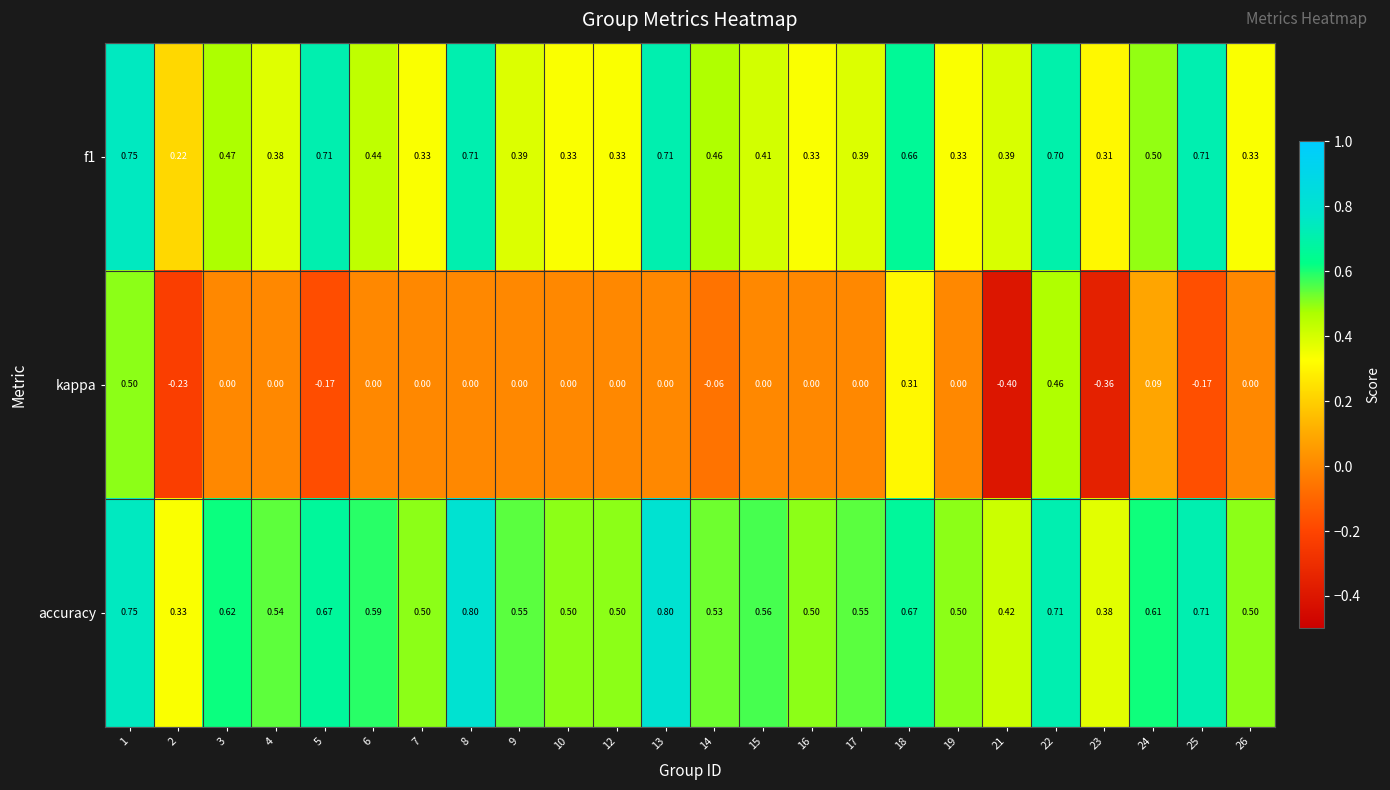

Is the value of kappa at 26 greater than the value of accuracy at 12?

No